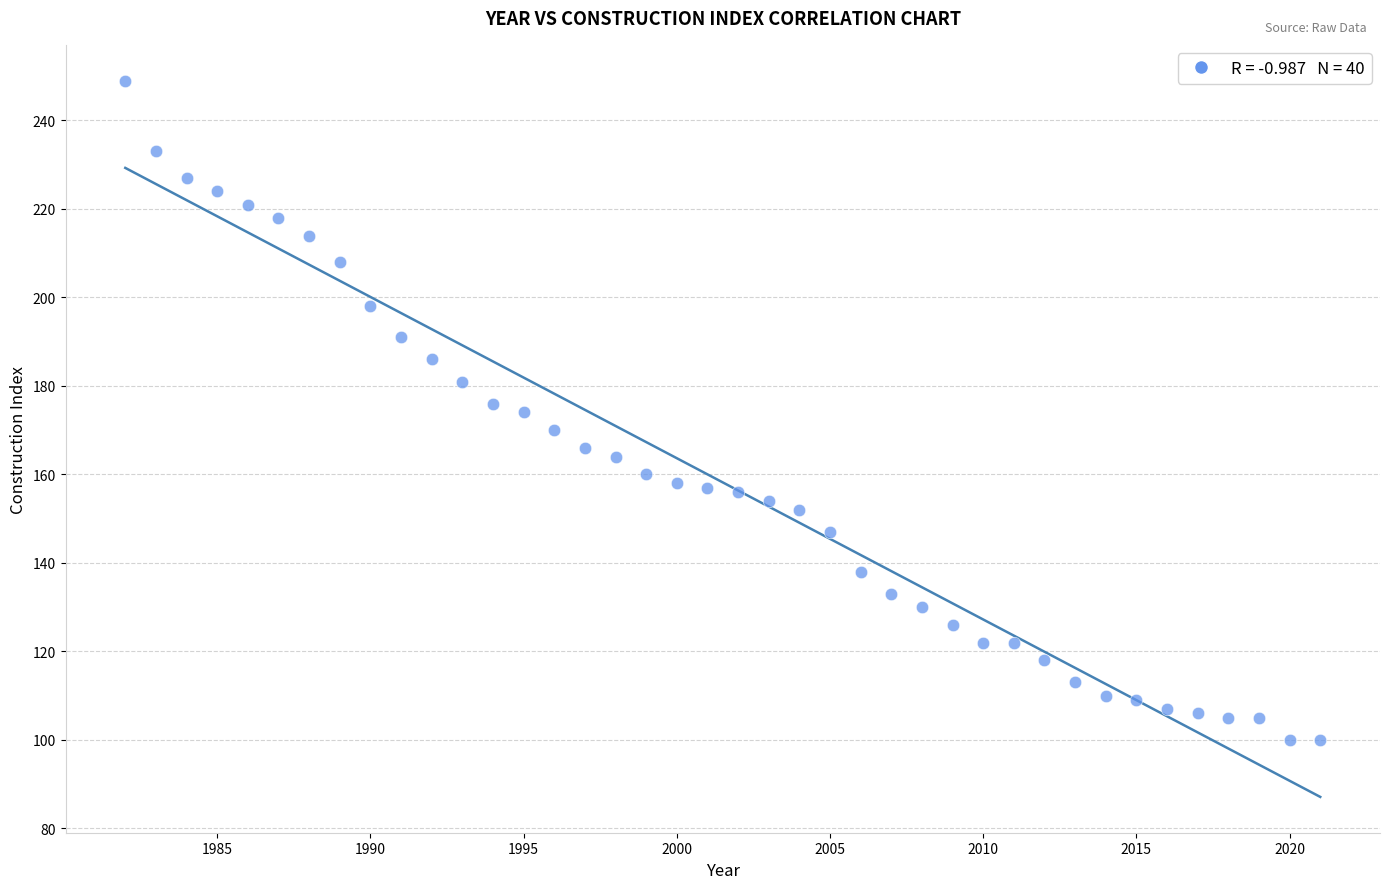

What is the range of X values (max minus min)?

39